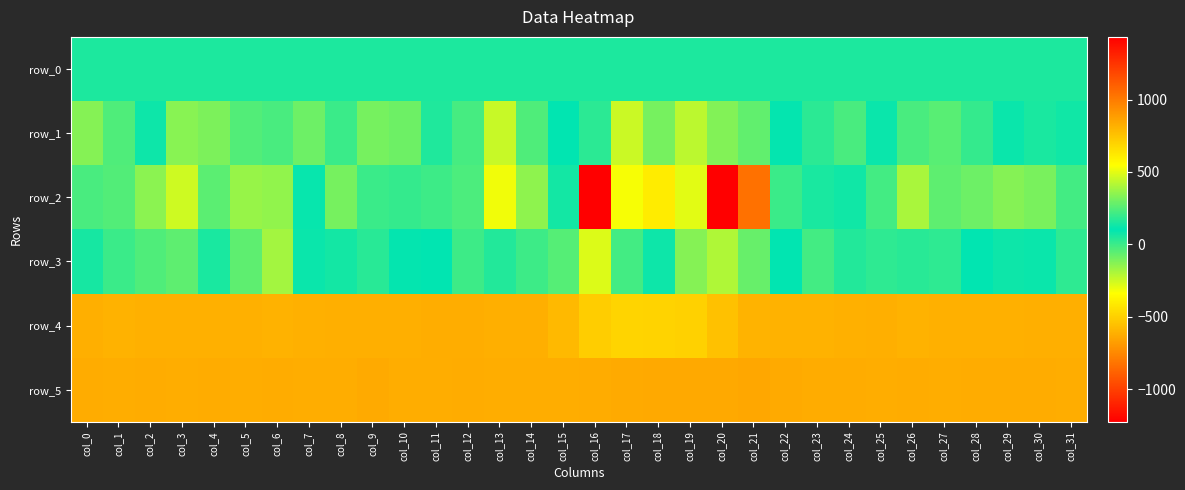

Between col_3 and col_5, which series saw the biggest shift?

row_3